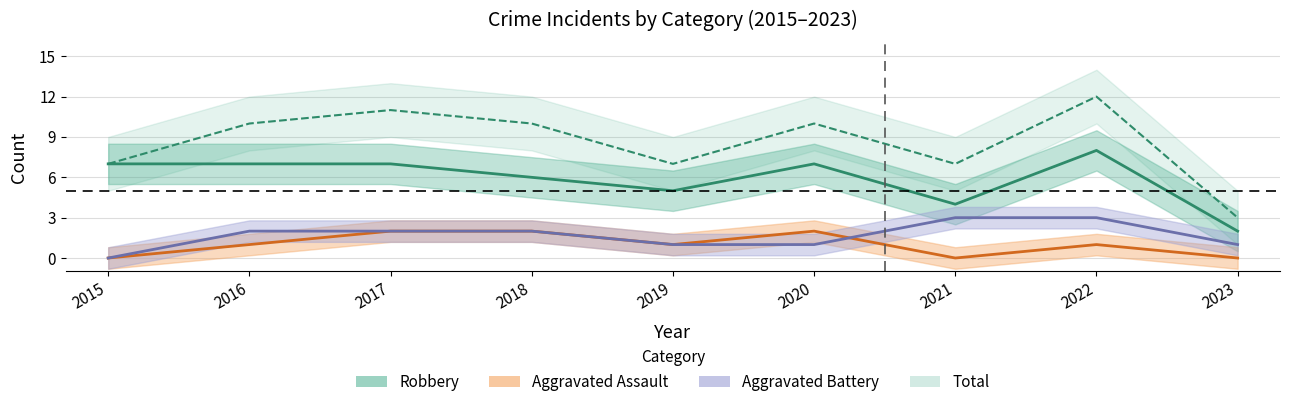

Rank the series by their maximum value, from highest to lowest.

Total, Robbery, Aggravated Battery, Aggravated Assault